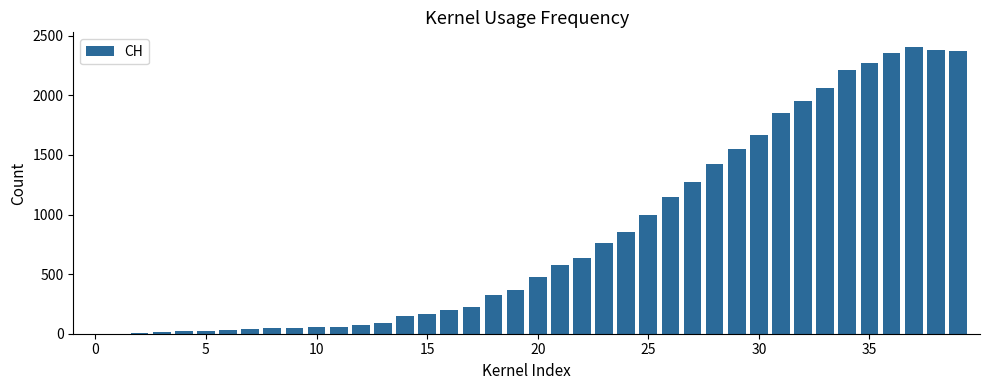

What is the sum of all values?

33171